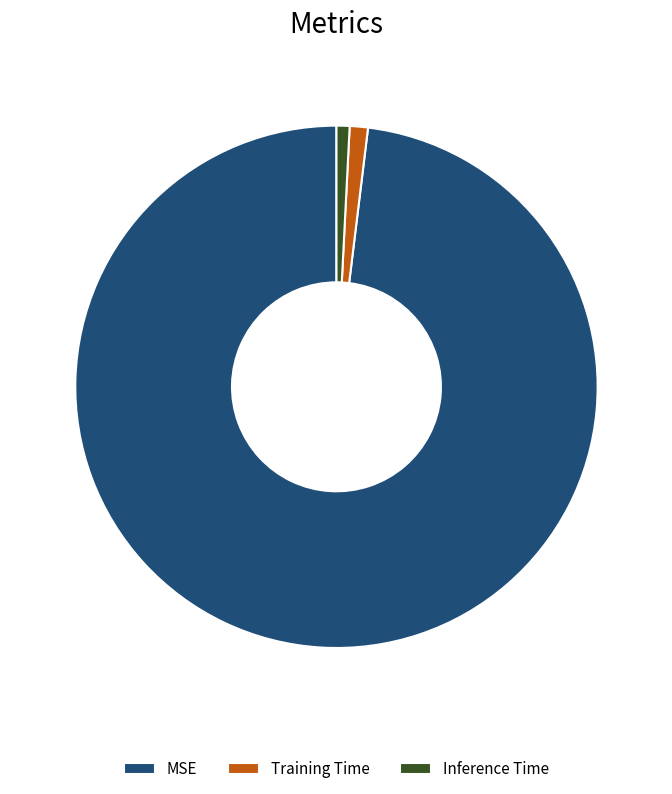

Which has a higher value, Inference Time or MSE?

MSE